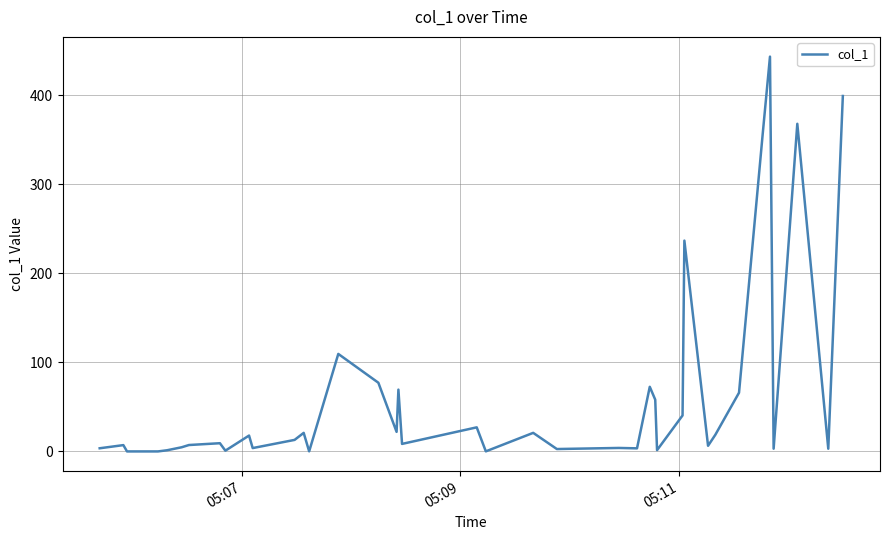

What is the difference between the maximum and second lowest values?

443.4